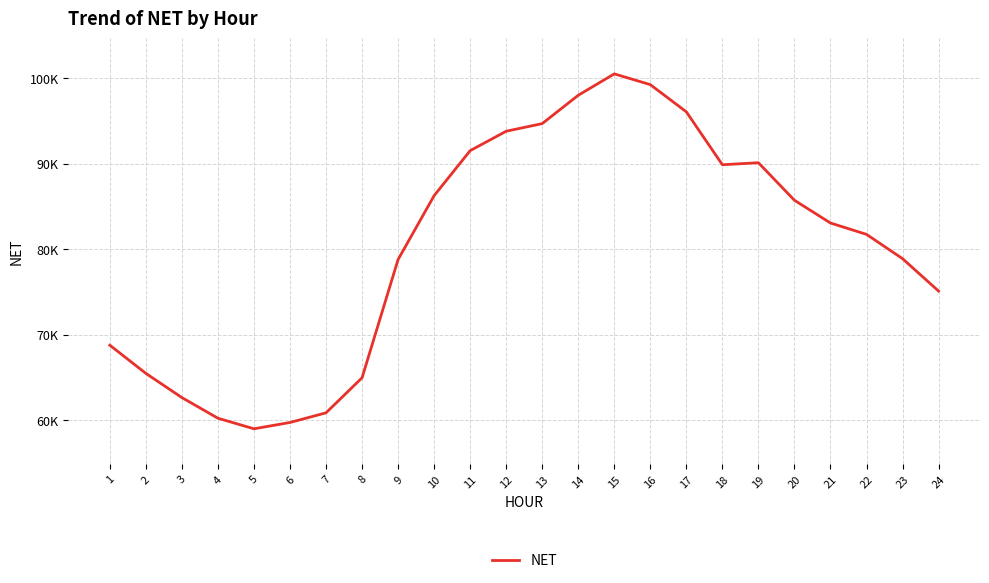

Approximately how many times larger is the value at 12 compared to 9?

1.2